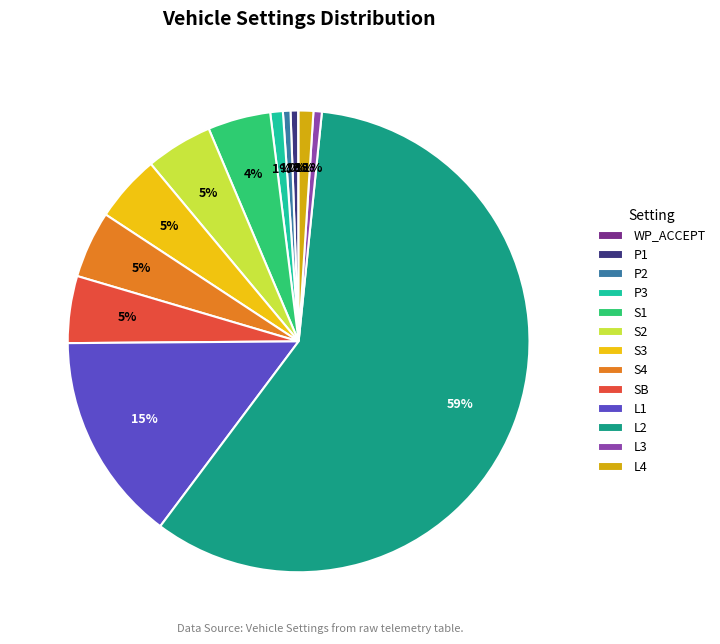

True or false: P2 accounts for 6% of the total.

False